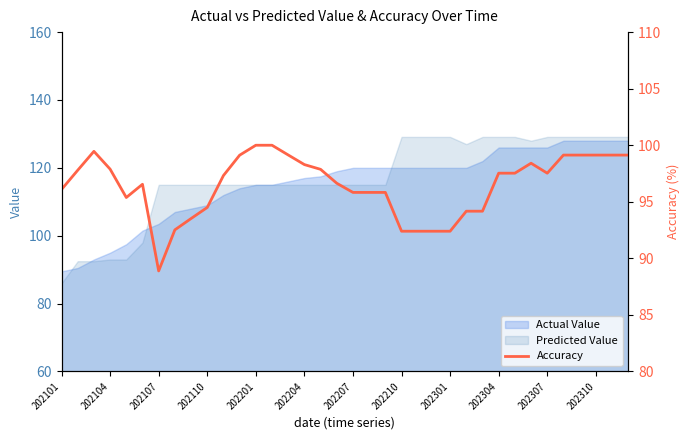

The value of Predicted Value at 202107 is 172.1. True or false?

False